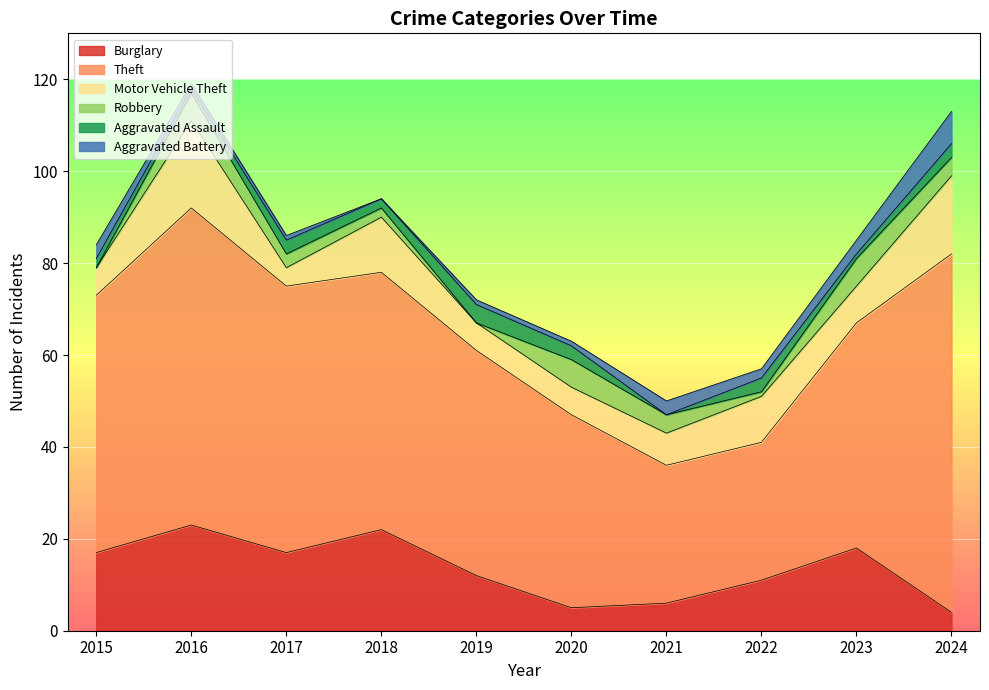

How many distinct data groups are displayed?

6